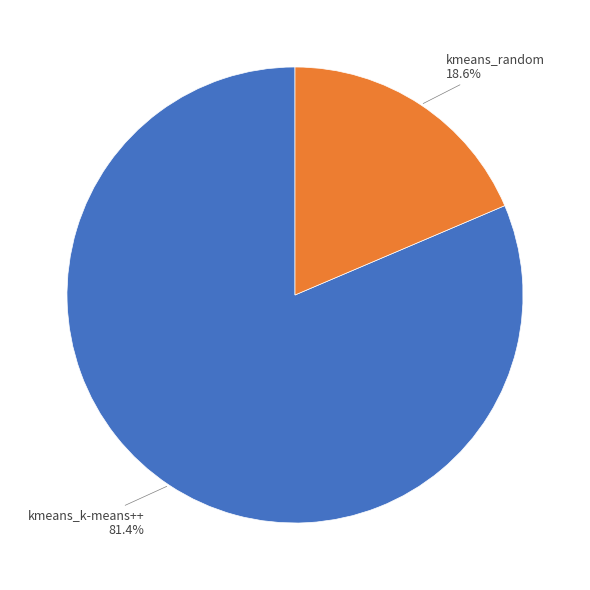

What portion of the pie excludes kmeans_random?

81.4%